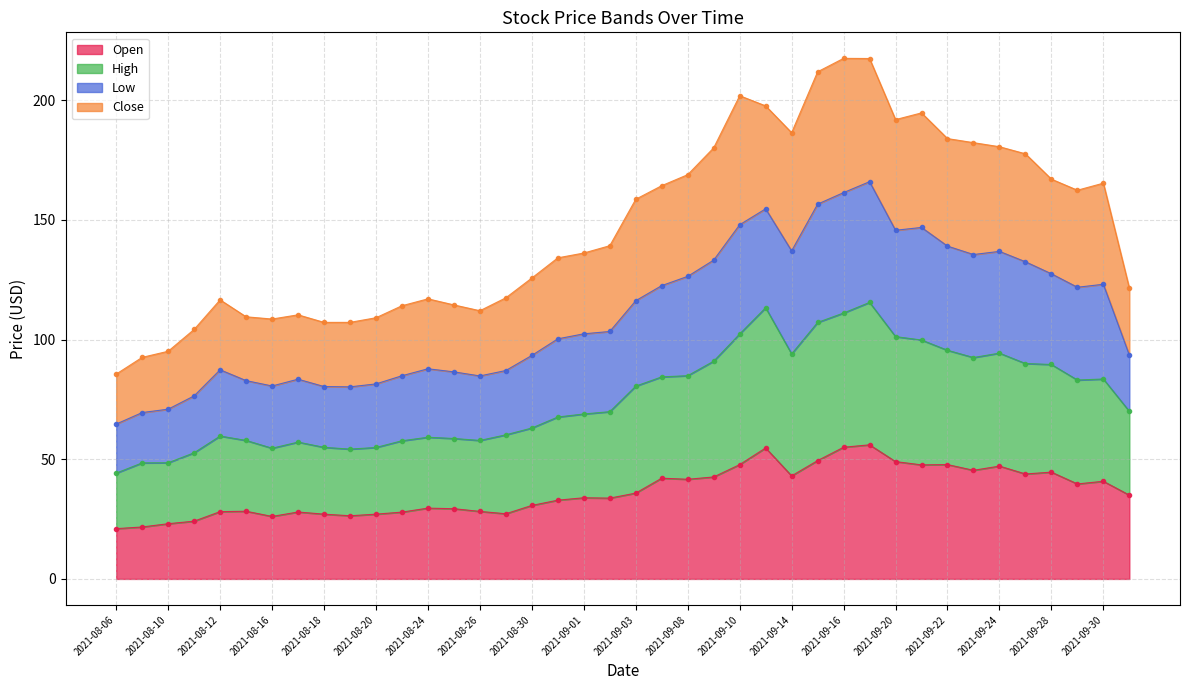

What is the maximum value for Open?

56.0